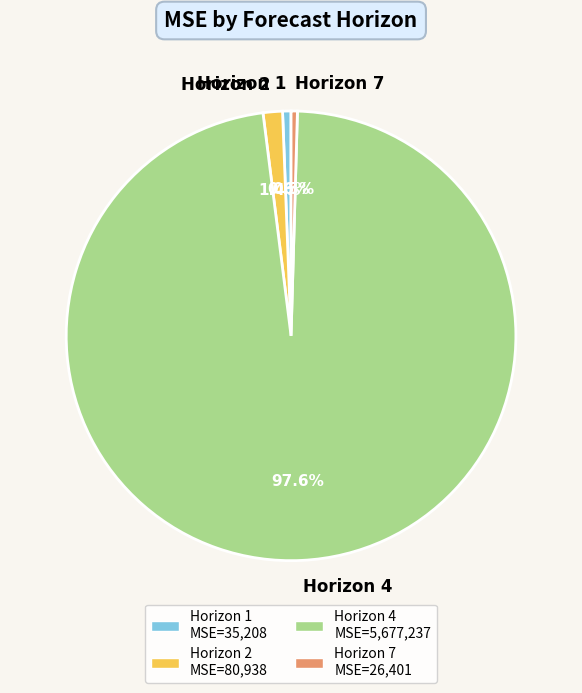

What is the largest slice in the pie chart?

Horizon 4